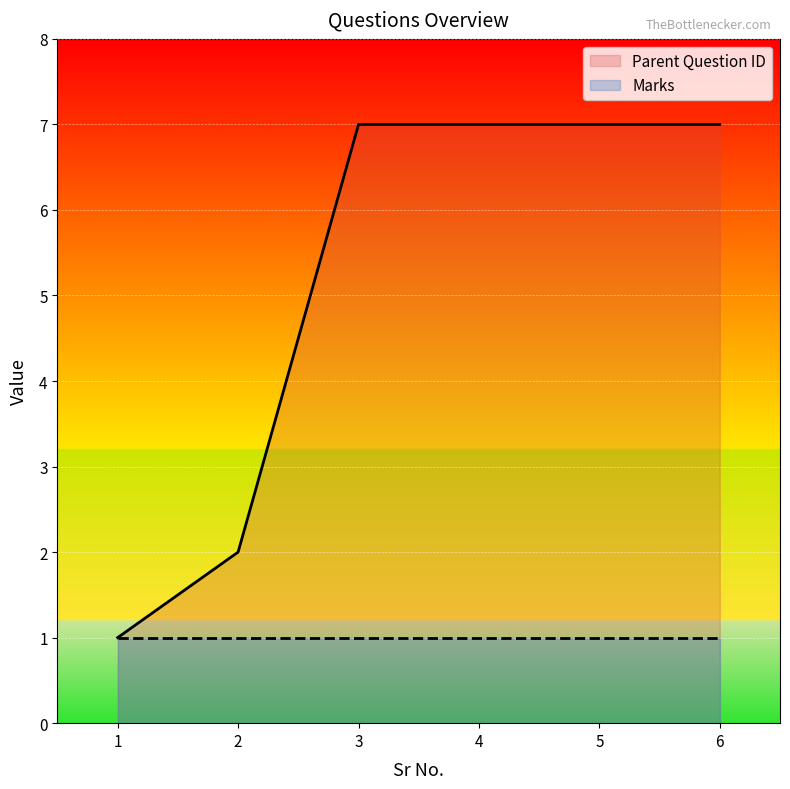

What is the ratio of the value at 1 to the value at 3?

0.1